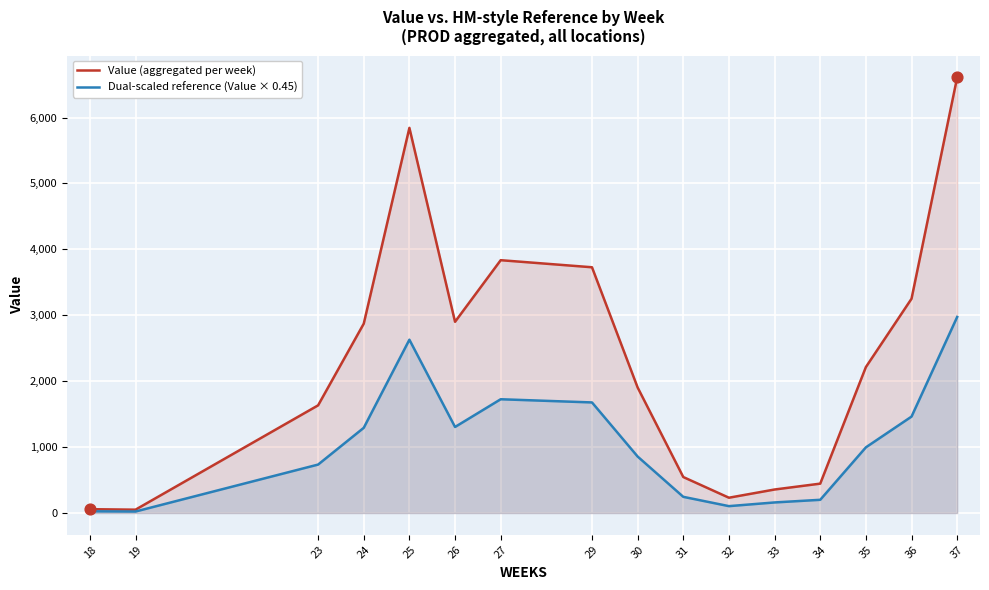

Which series contains the highest Y value?

Value (aggregated per week)